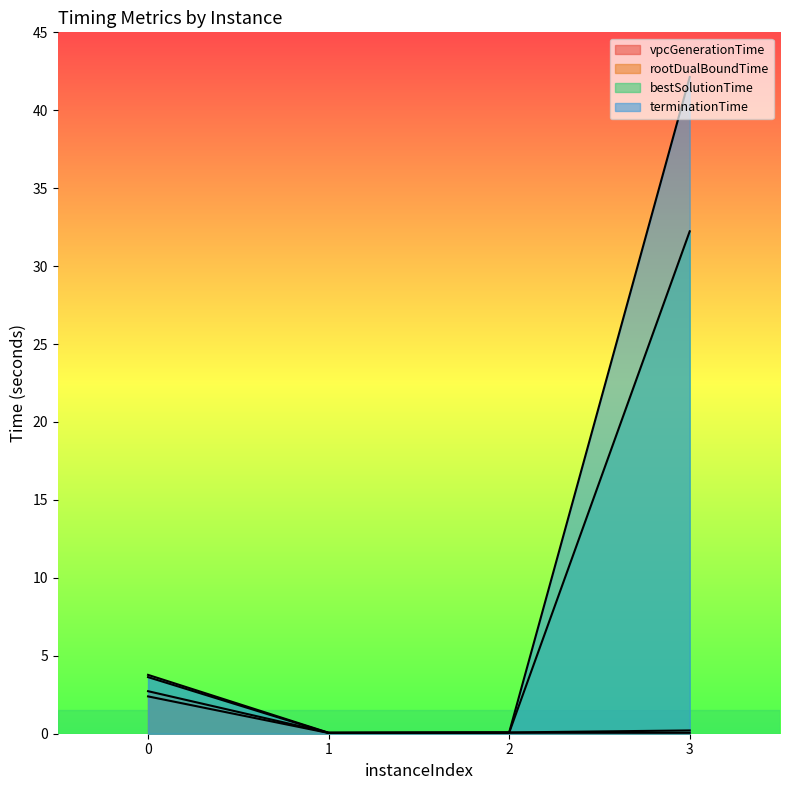

How many lines are shown in the chart?

4